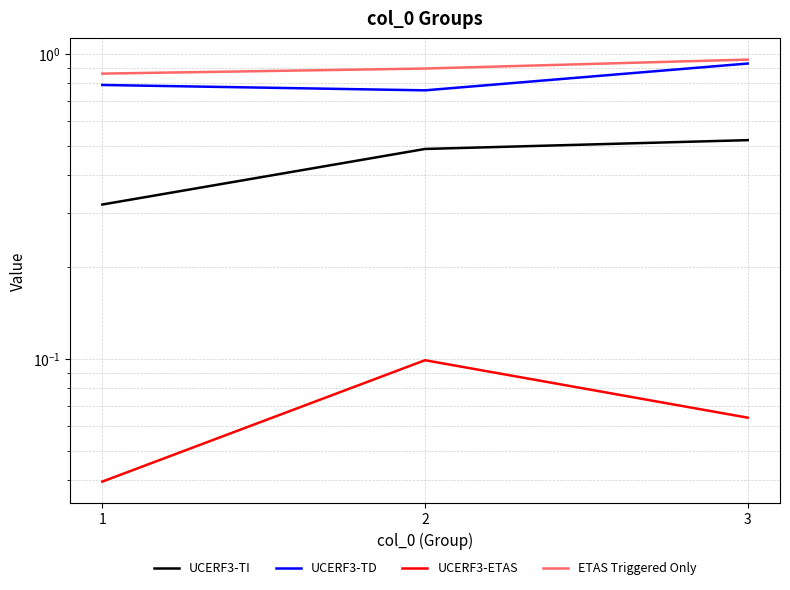

At which category is the sum across all series the highest?

3